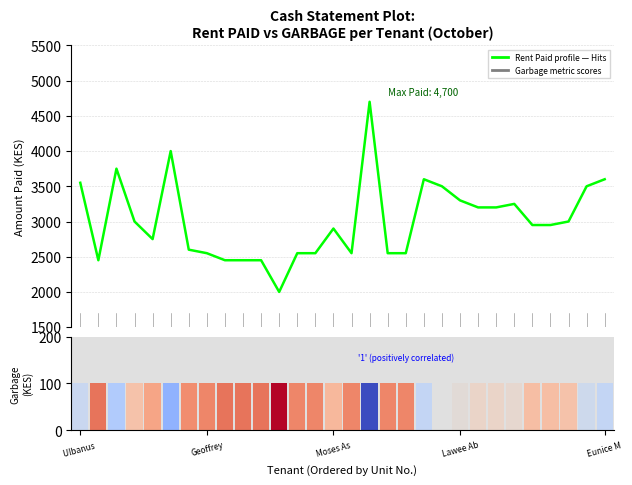

At which label does the data first exceed 2950?

Ulbanus 